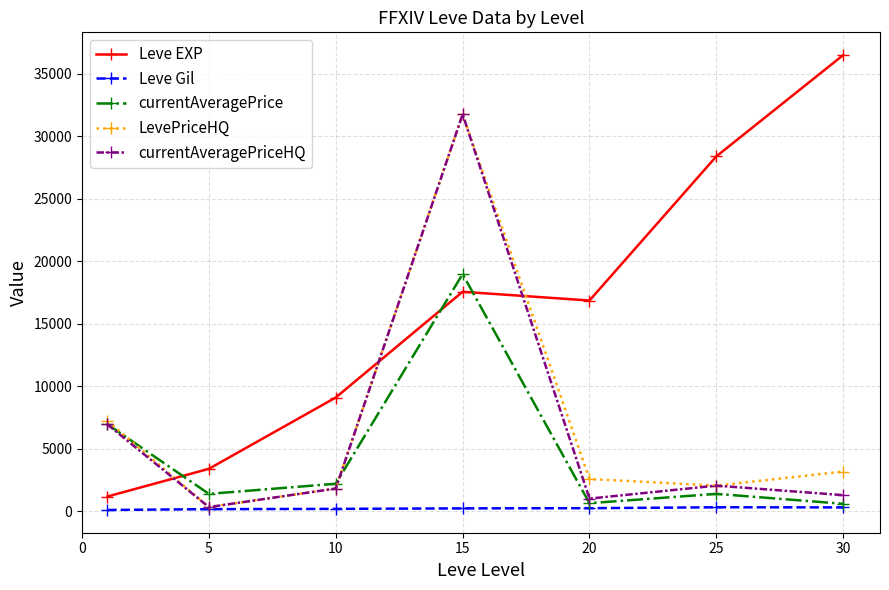

Which series has the largest range (max minus min)?

Leve EXP